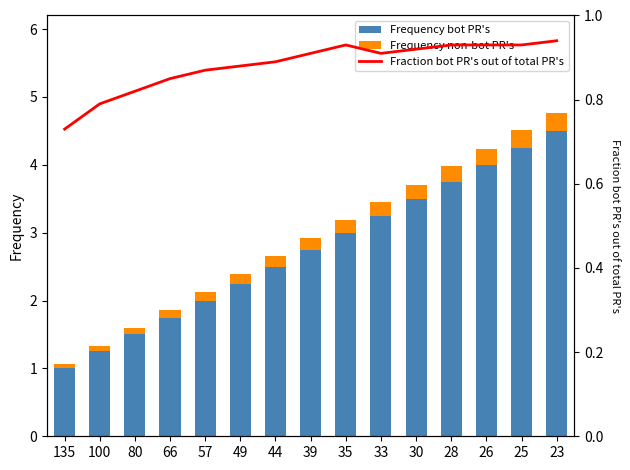

Rank the series by their maximum value, from lowest to highest.

Frequency non-bot PR's, Fraction bot PR's out of total PR's, Frequency bot PR's